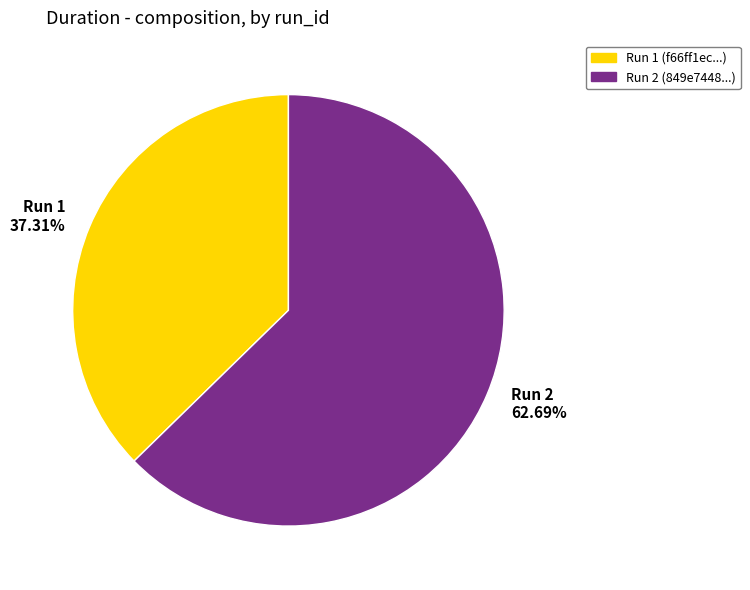

Is the sum of Run 2 62.69% and Run 1 37.31% greater than half?

Yes